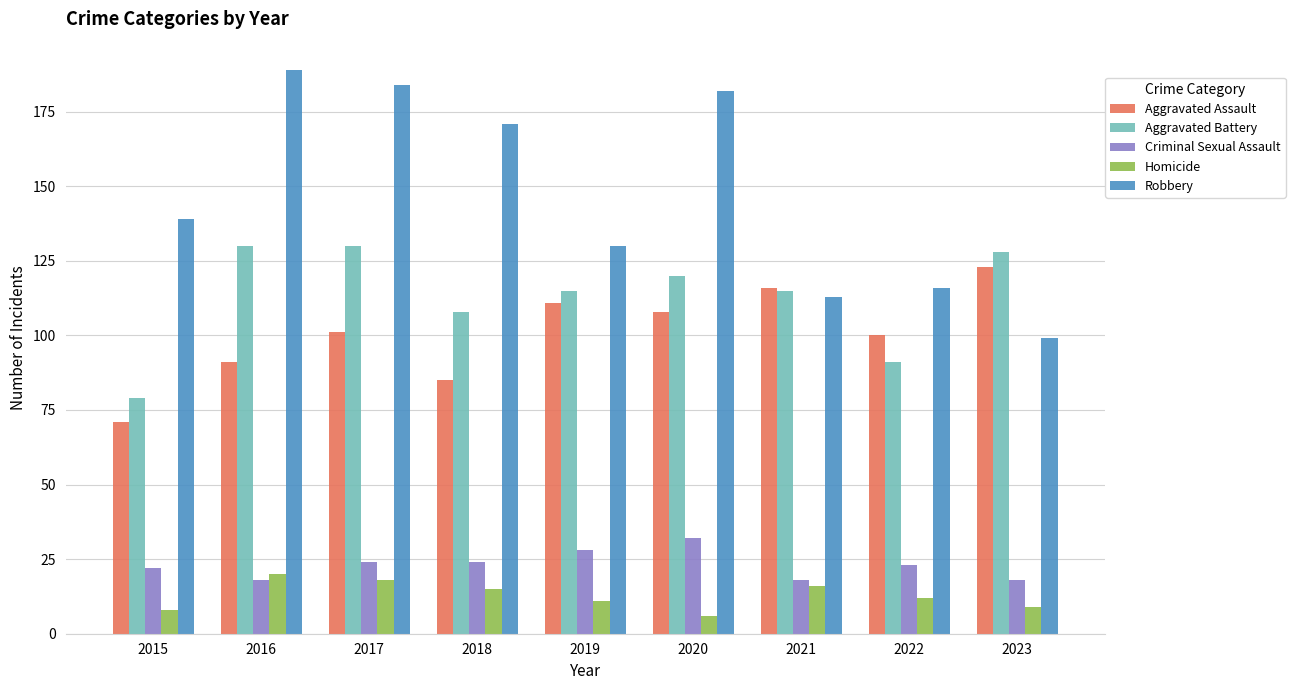

Which series changed the most between 2017 and 2021?

Robbery